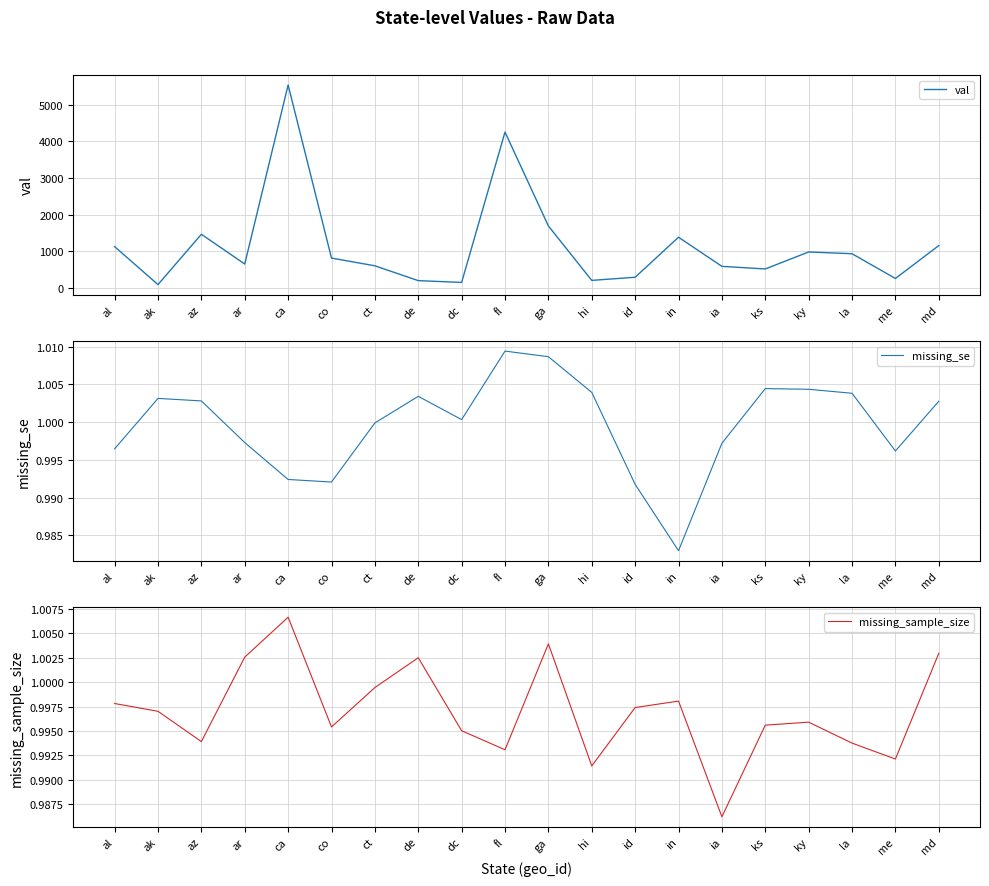

At which category does missing_sample_size reach its first local valley?

az